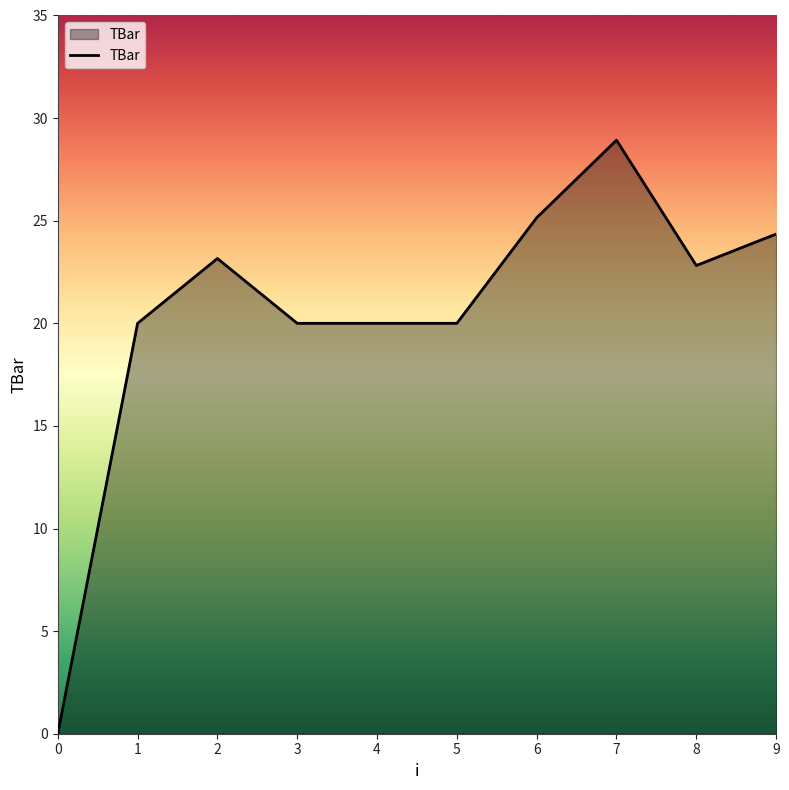

What is the difference between the maximum and second lowest values?

8.9